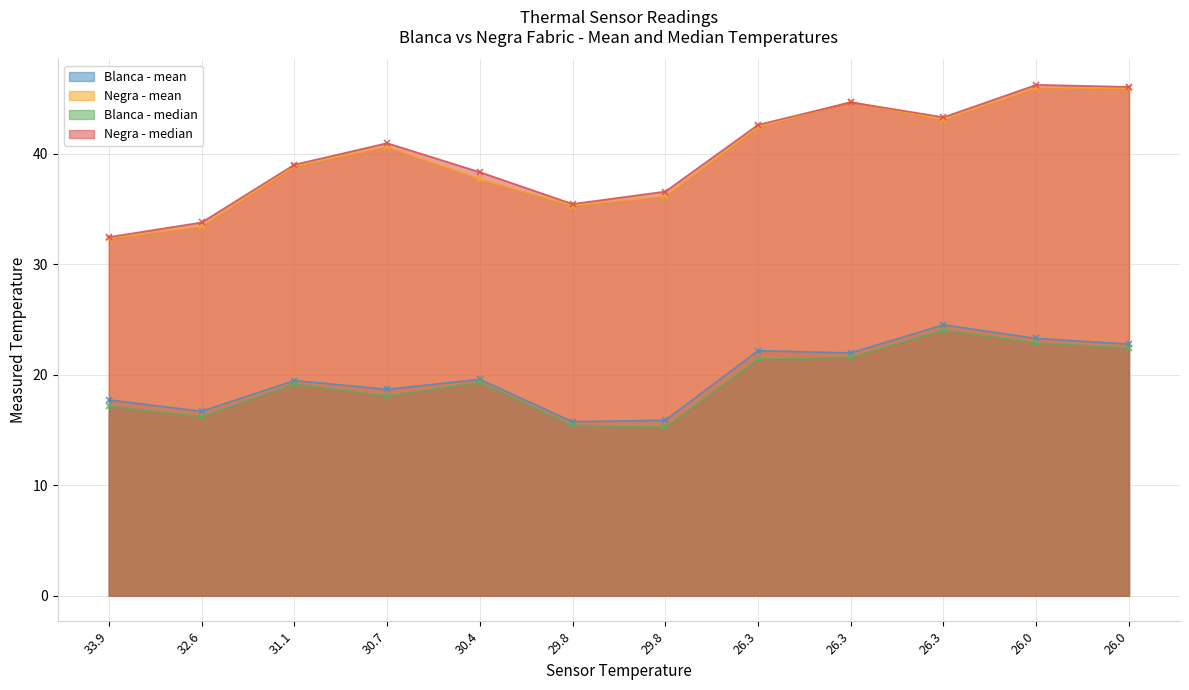

What is the label of the 8th point from the left?

26.3